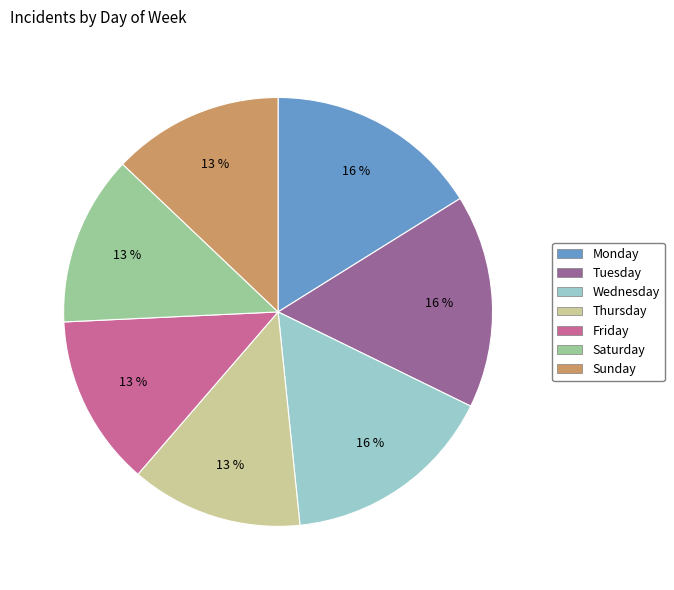

True or false: Monday accounts for 3% of the total.

False